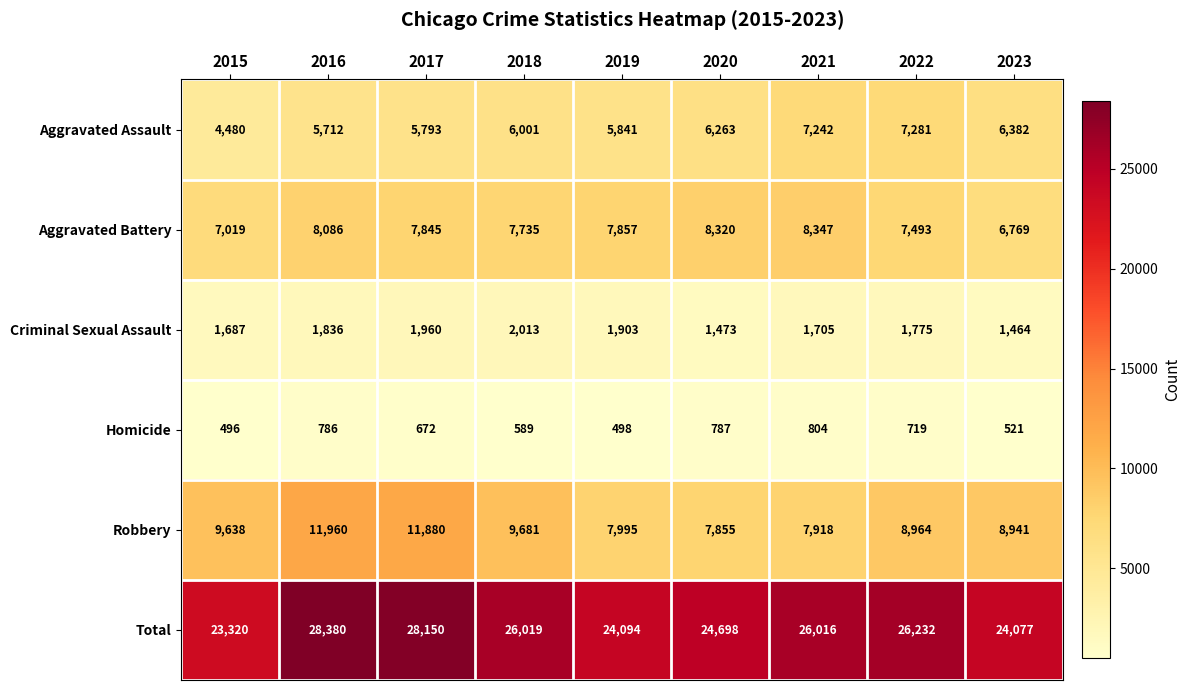

At which label does Total first exceed 26016?

2016